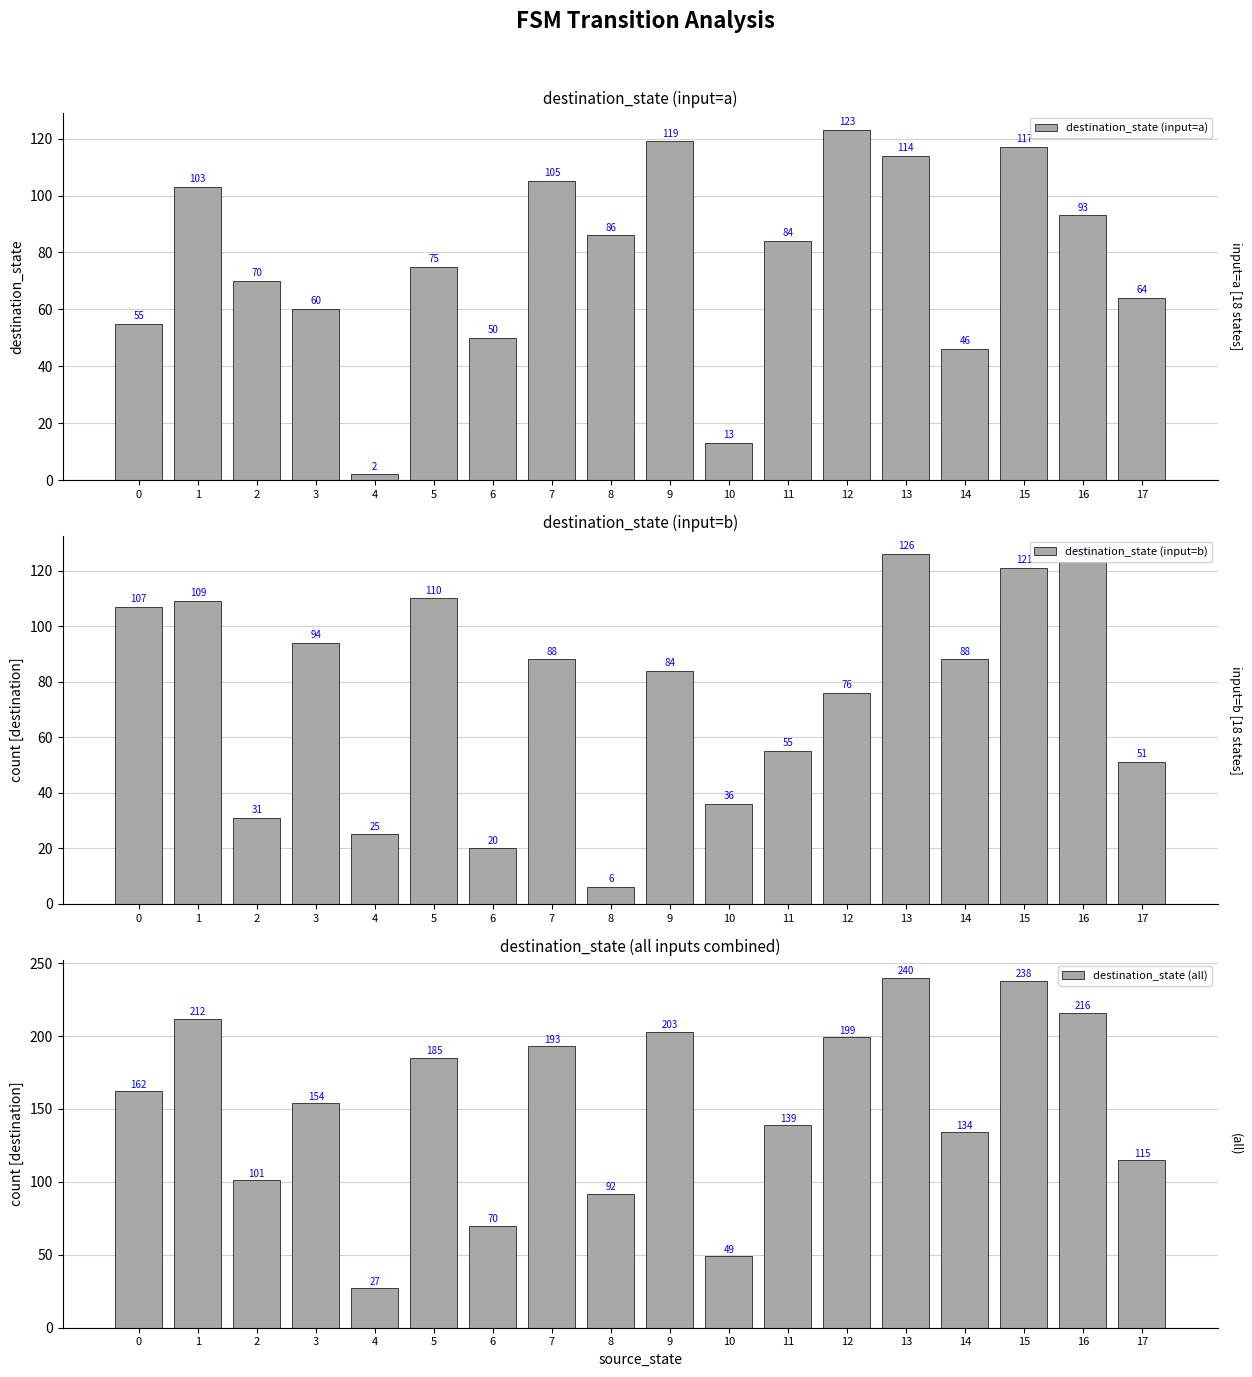

Between 10 and 15, which series saw the biggest shift?

destination_state (all)